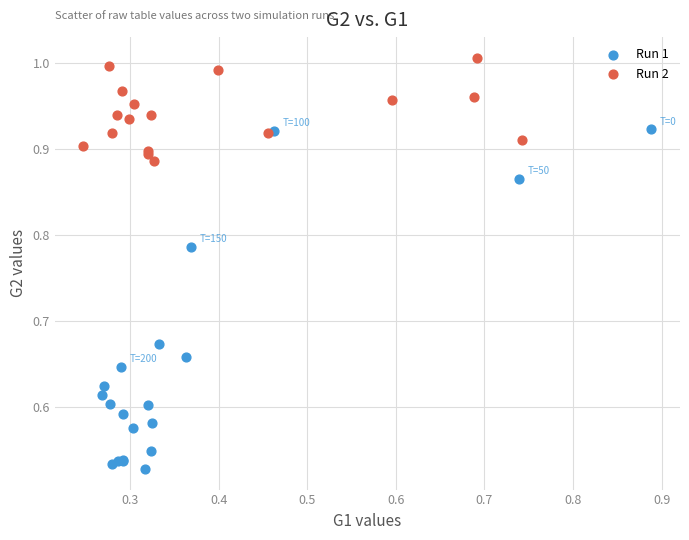

Which series contains the lowest Y value?

Run 1